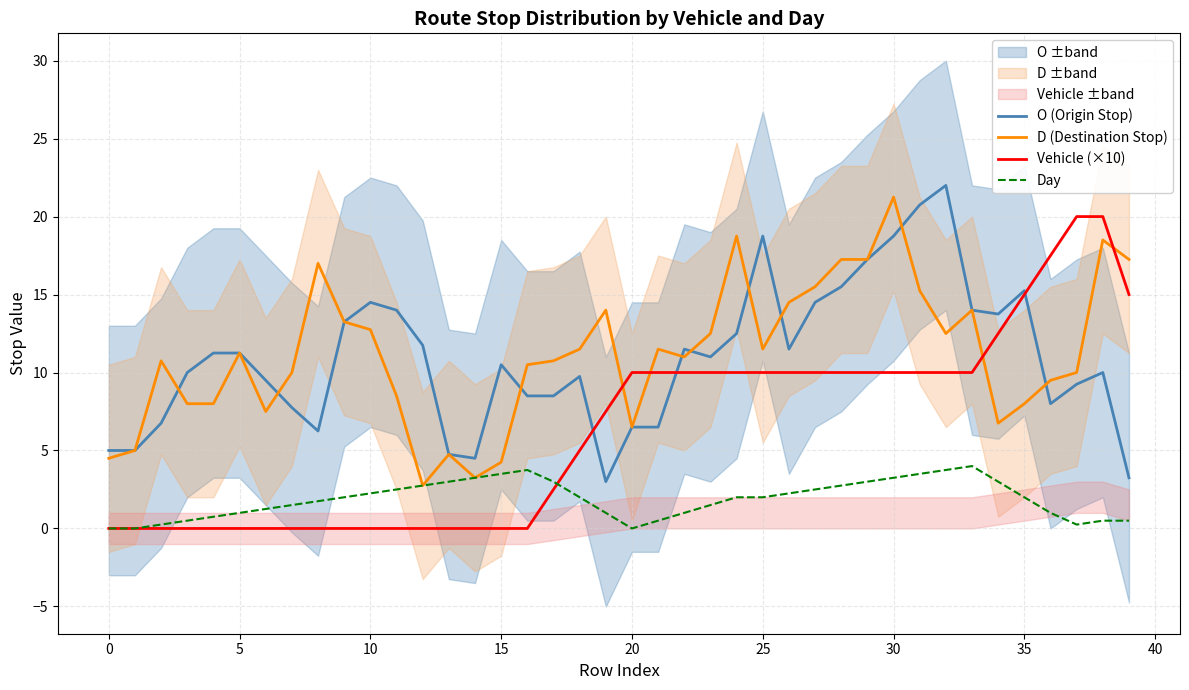

How many data points in Vehicle (×10) are above 10?

6